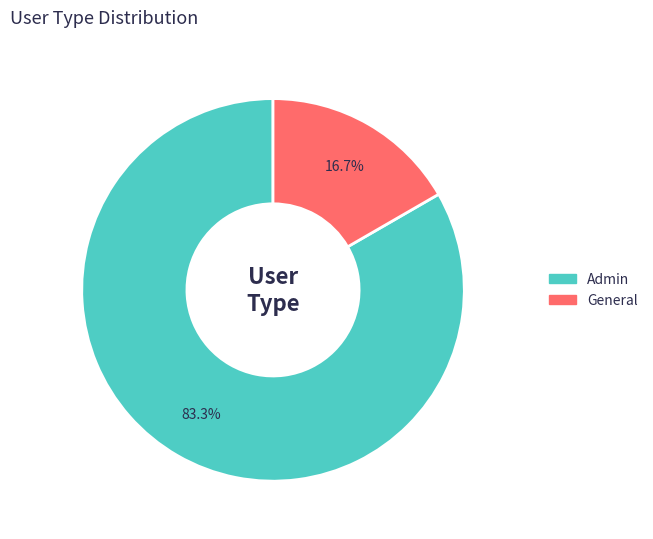

What portion of the pie excludes General?

83.3%